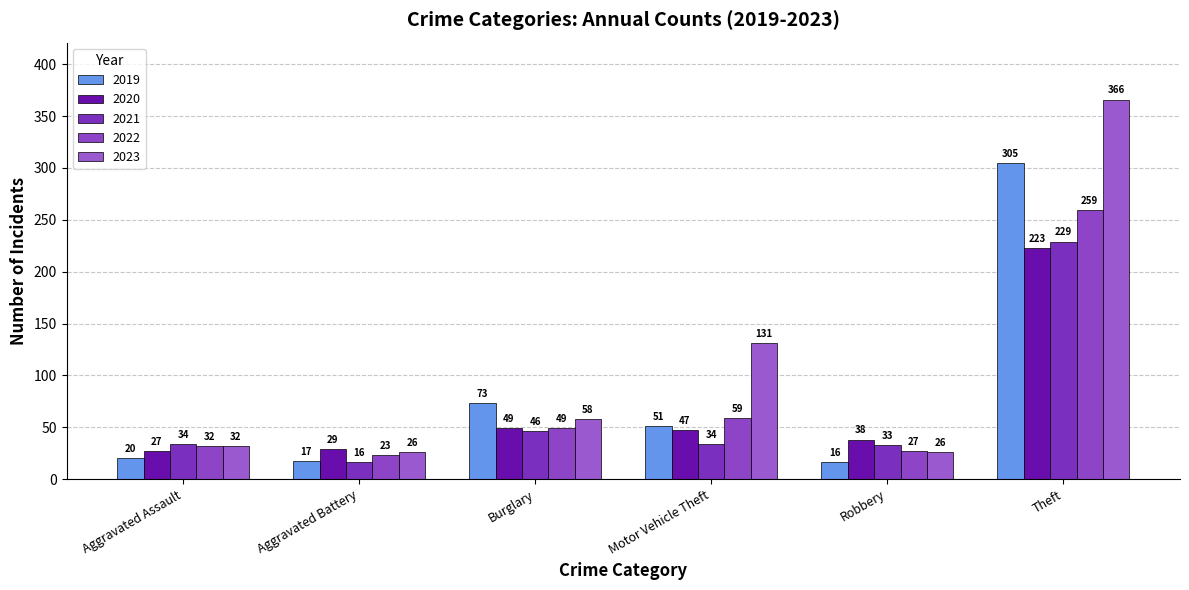

Which series has the largest total across all categories?

2023